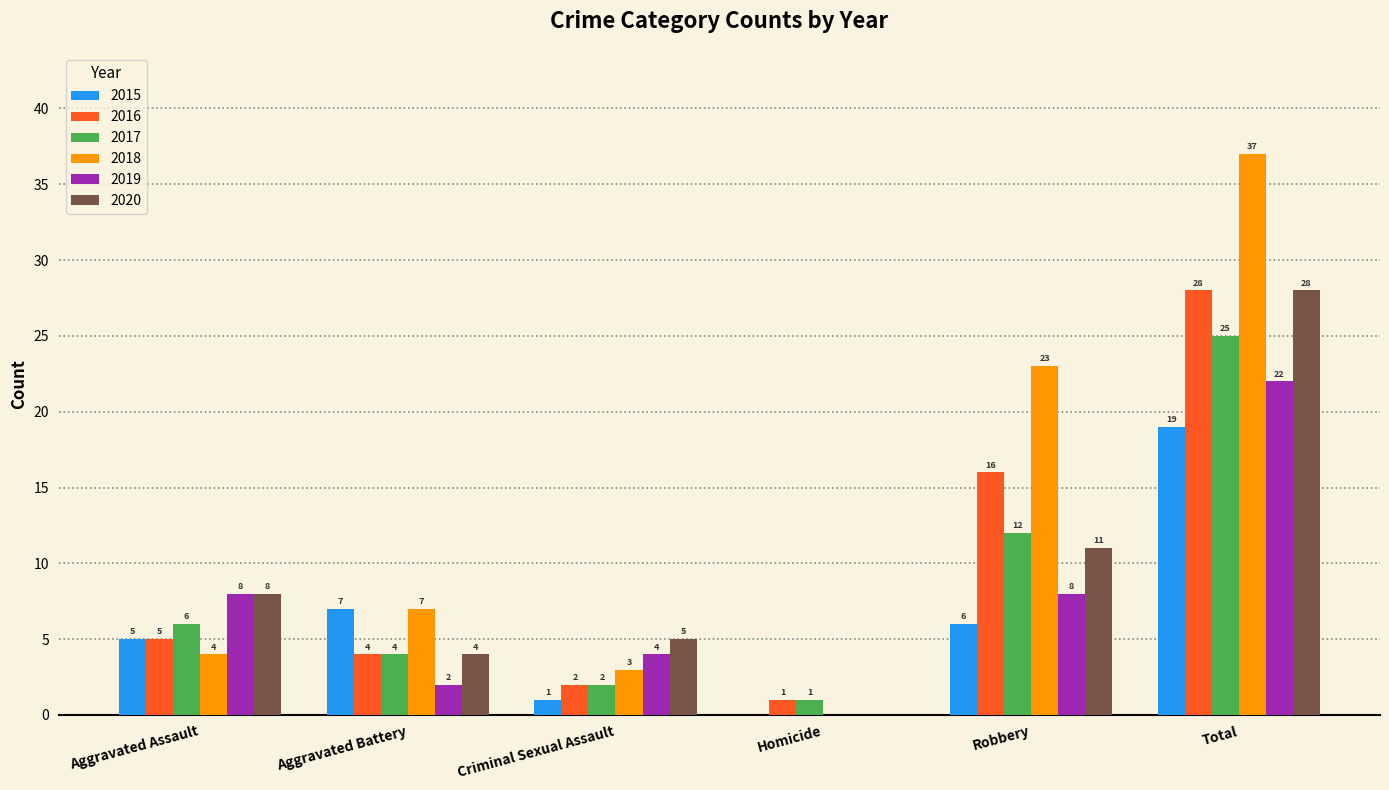

Is the value of 2015 at Criminal Sexual Assault greater than the value of 2016 at Criminal Sexual Assault?

No